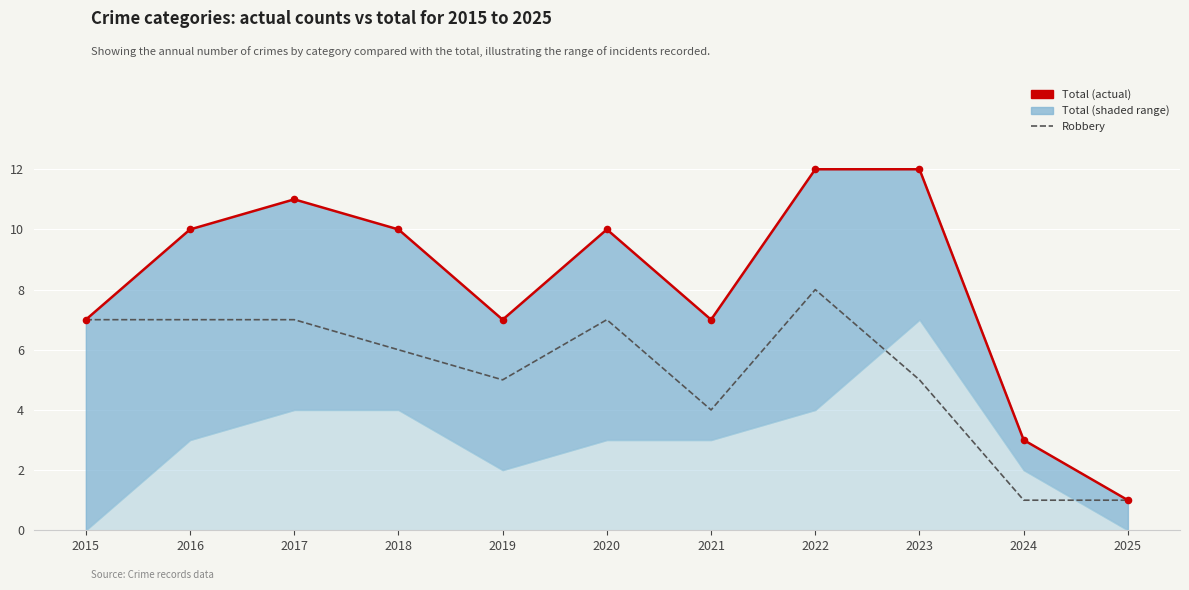

What is the total value across all series at 2020?

17